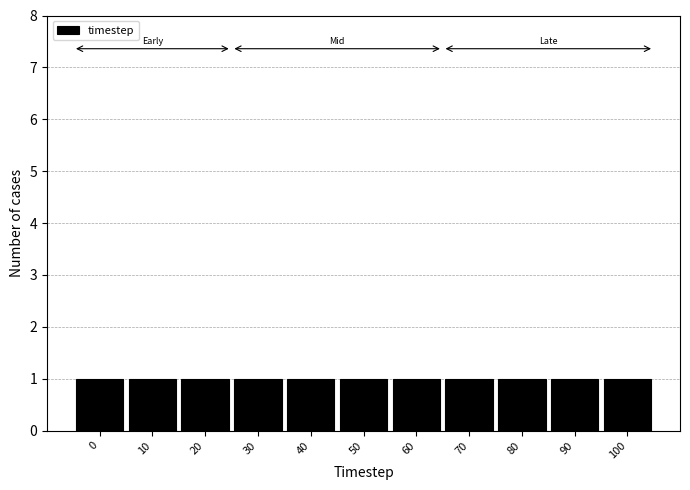

Reading left to right, list every bar in this chart as the range it spans on the x-axis followed by its height. The values are not printed on the chart, so give them approximately, as read against the axis.

-5 to 5: 1
5 to 15: 1
15 to 25: 1
25 to 35: 1
35 to 45: 1
45 to 55: 1
55 to 65: 1
65 to 75: 1
75 to 85: 1
85 to 95: 1
95 to 105: 1